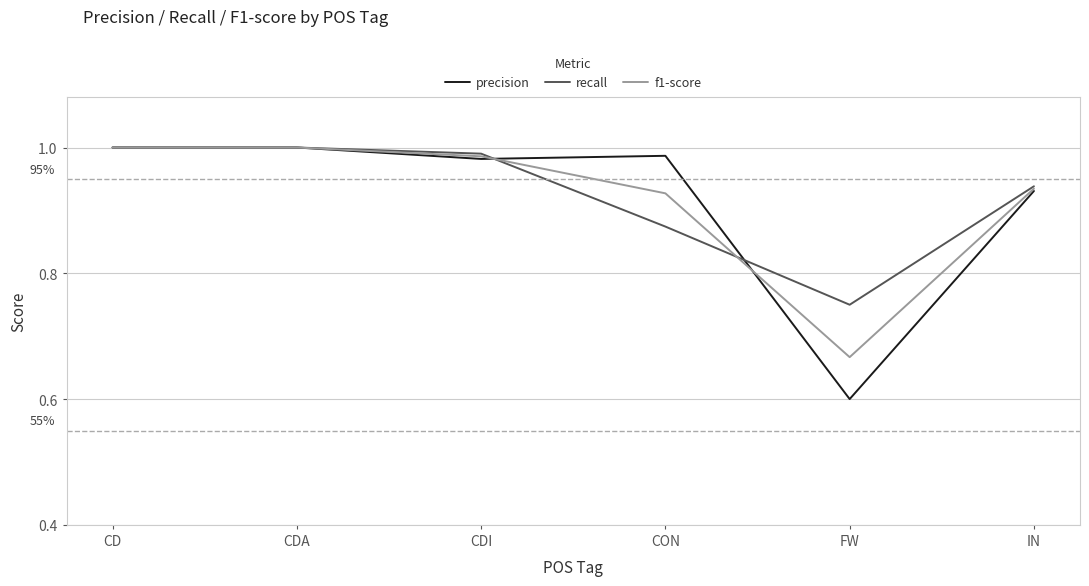

Which category has the lowest value in the precision series?

FW